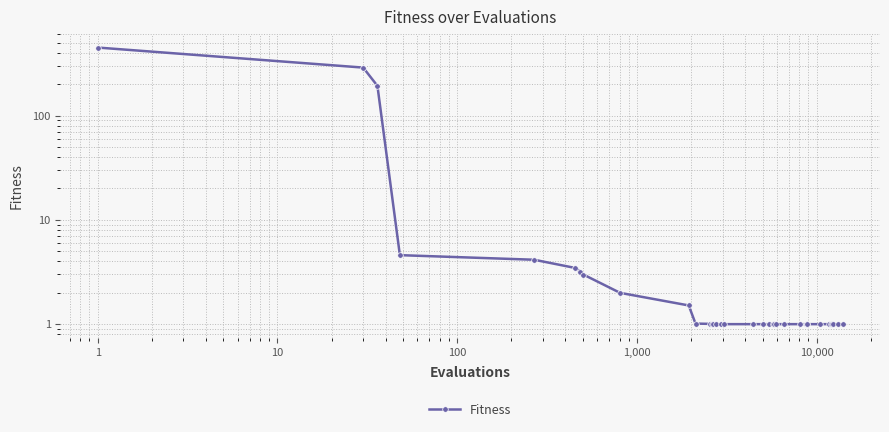

What is the difference between the second highest and minimum values?

287.0